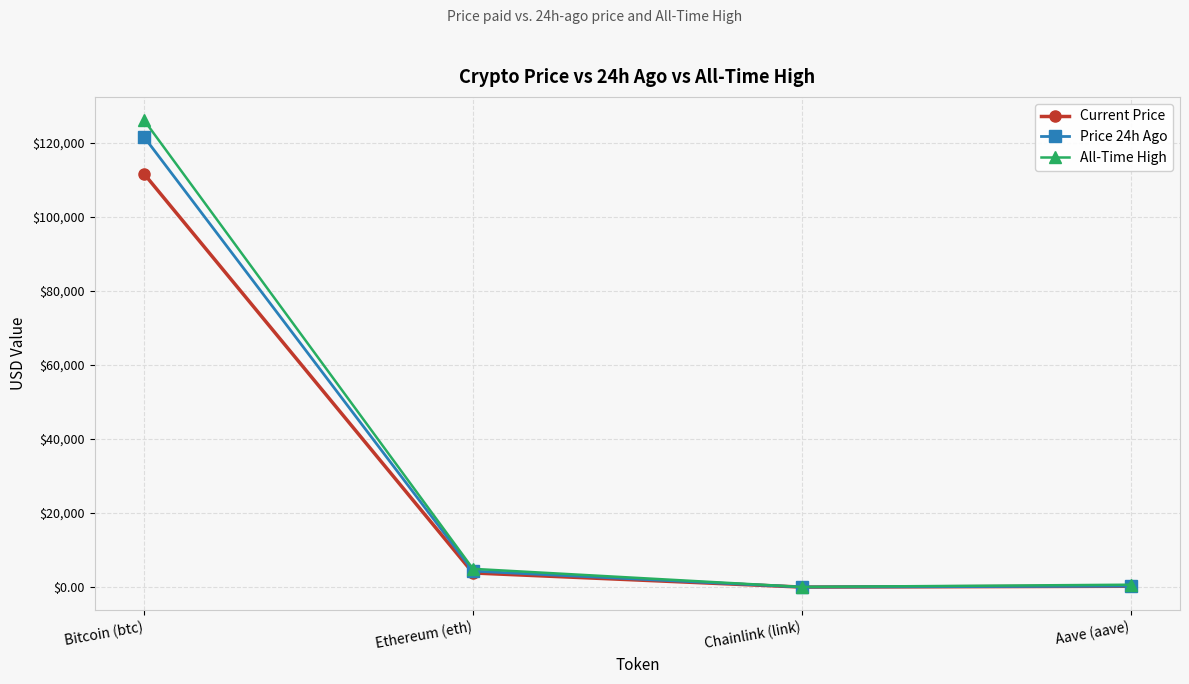

What is the value of the Current Price point at the 4th from the left?

240.6